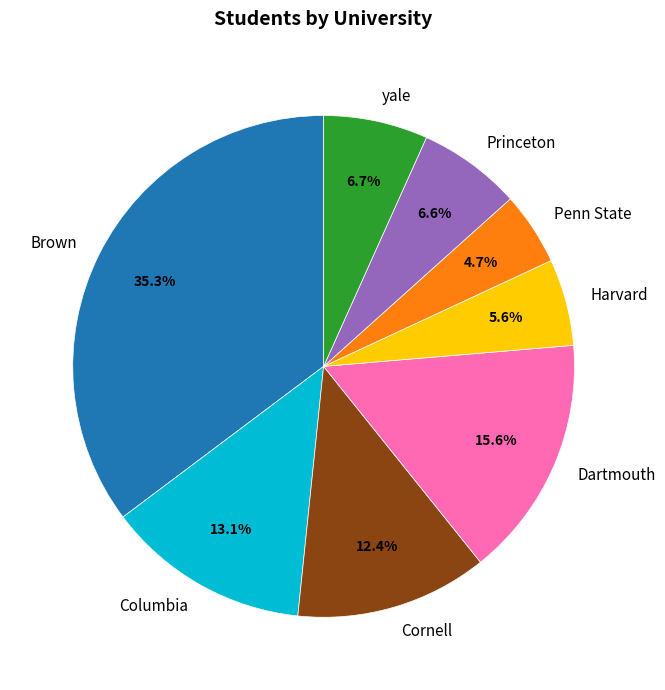

Does any single category account for the majority?

No